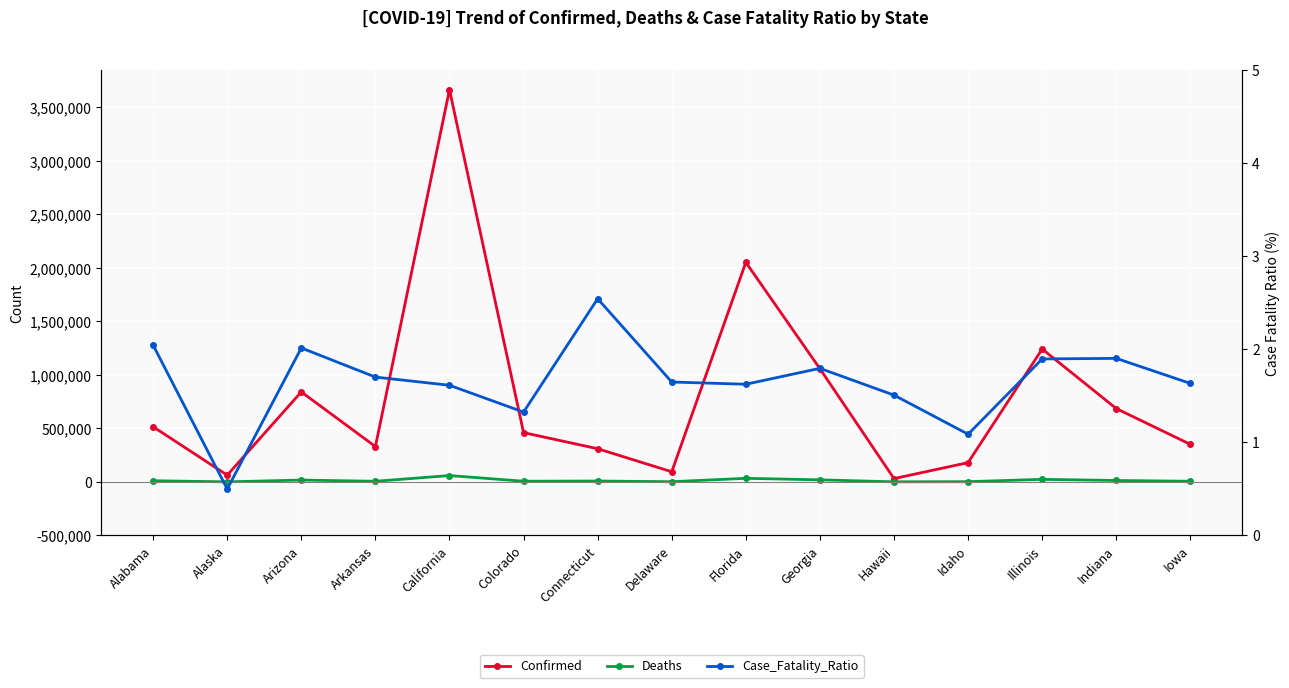

Which series has the widest spread of values?

Confirmed